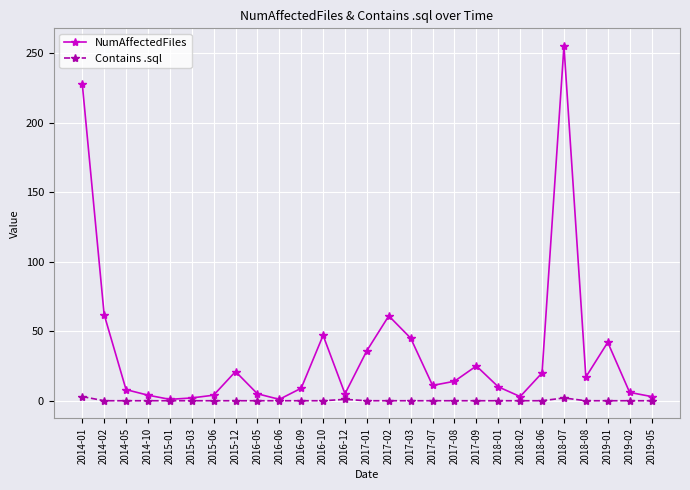

At 2016-05, list the series in order from smallest to largest.

Contains .sql, NumAffectedFiles